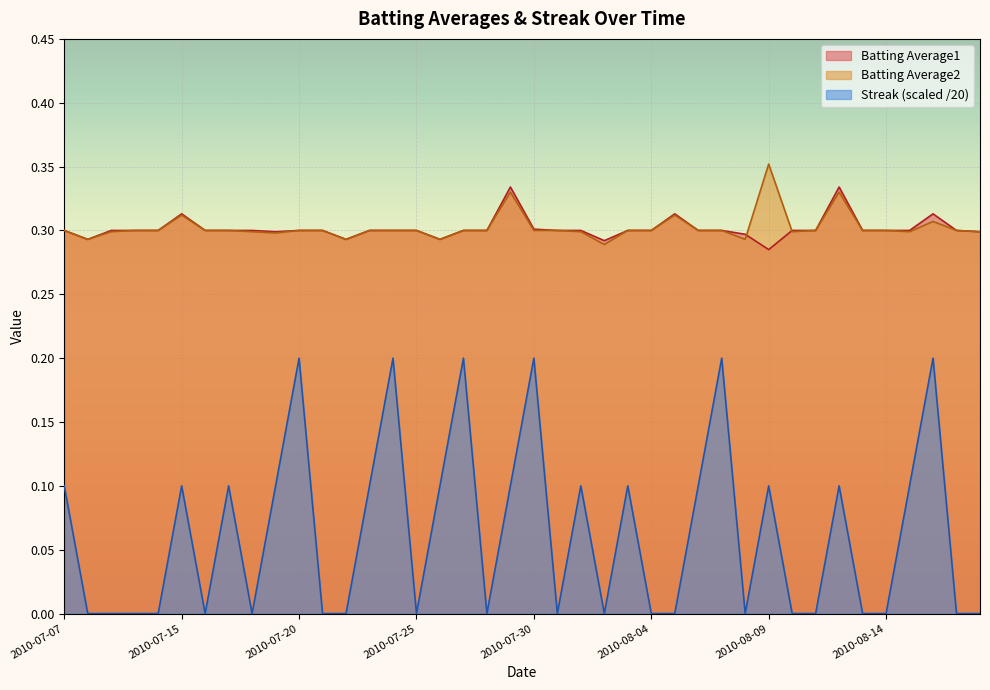

What is the average value of the Batting Average2 series?

0.3